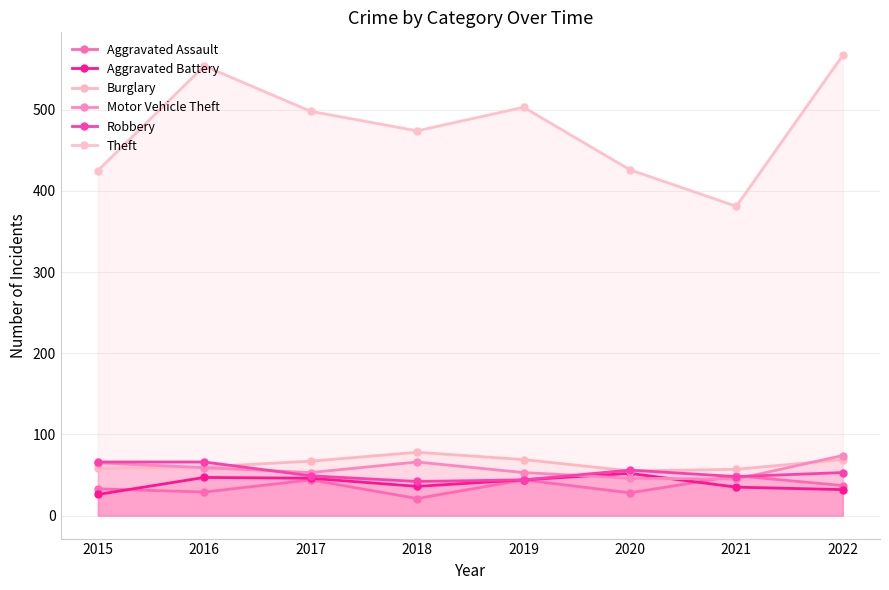

Which category has the highest value across all series?

2022